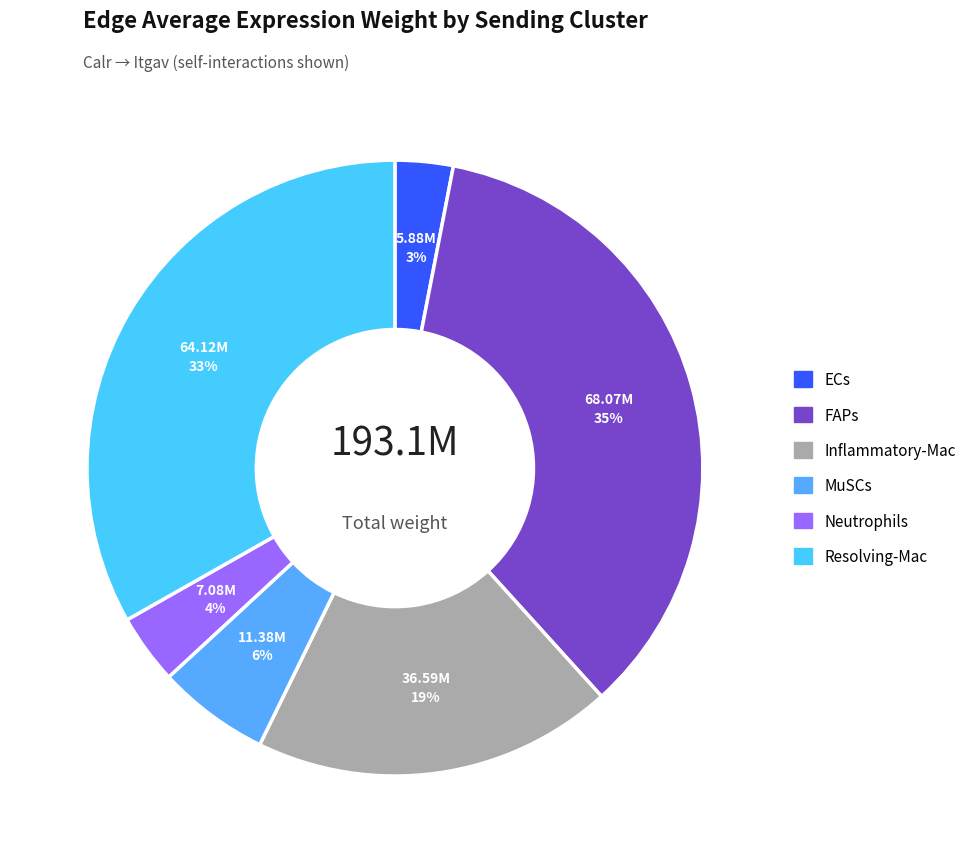

To the nearest percent, what portion does ECs represent?

3%